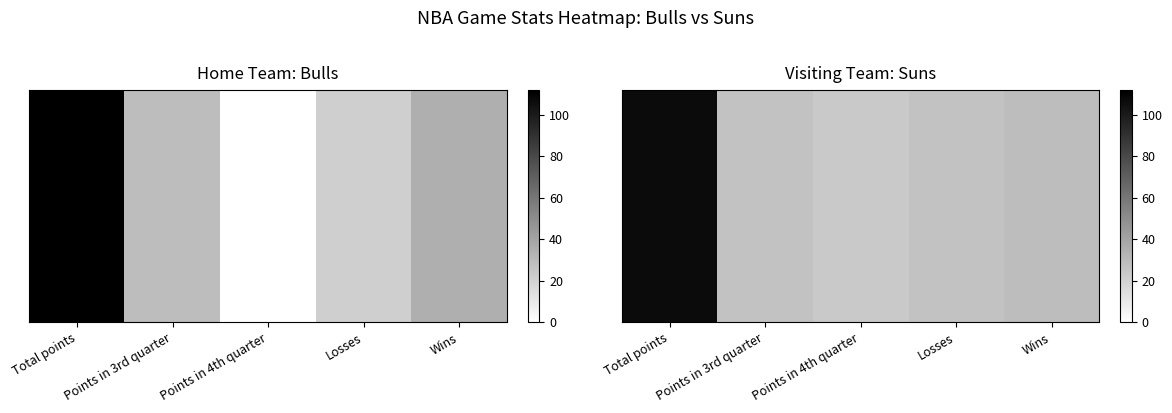

How many data points in Visiting team (Suns) are less than 27?

1